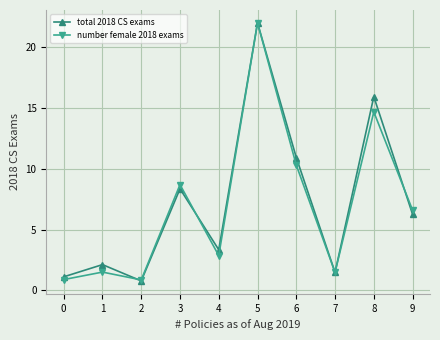

Between 0 and 9, which series saw the biggest shift?

number female 2018 exams